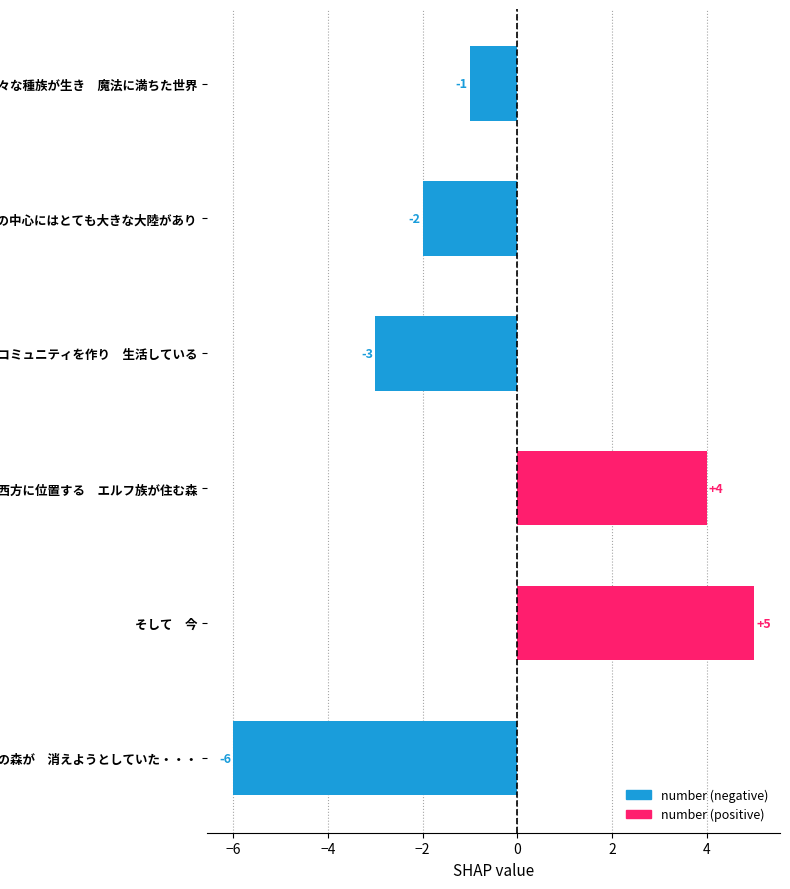

Reading top to bottom, transcribe all the data shown in this chart.

-1	-2	-3	4	5	-6